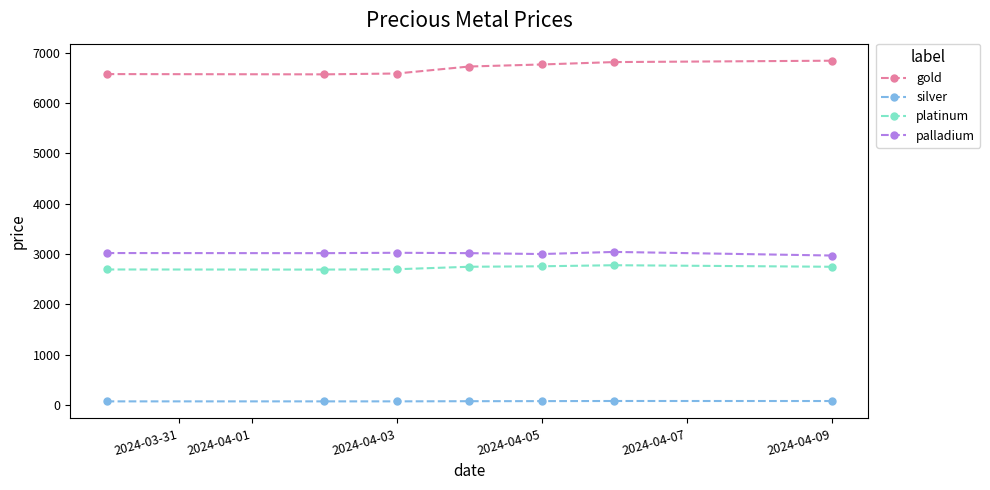

How many data points in silver are less than 76?

3